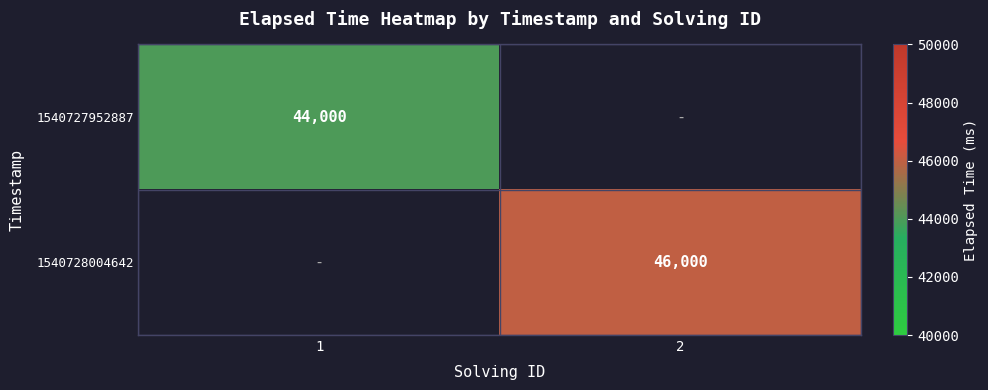

At which category is the sum across all series the highest?

2